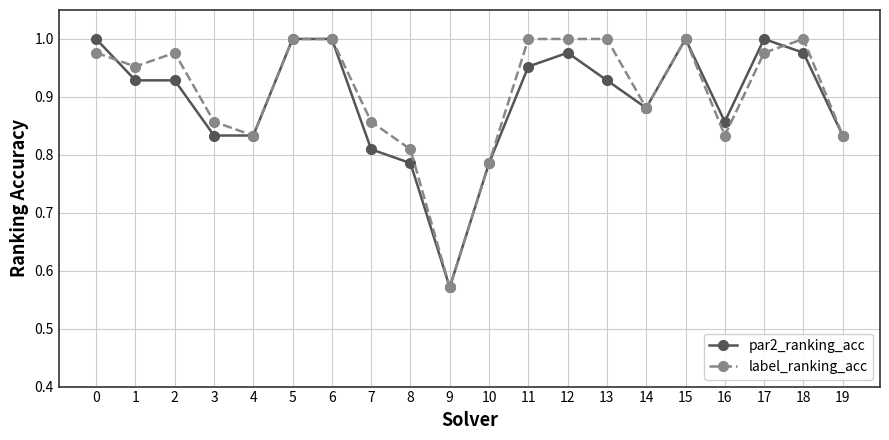

Is it true that par2_ranking_acc equals 1.5 at 0?

False